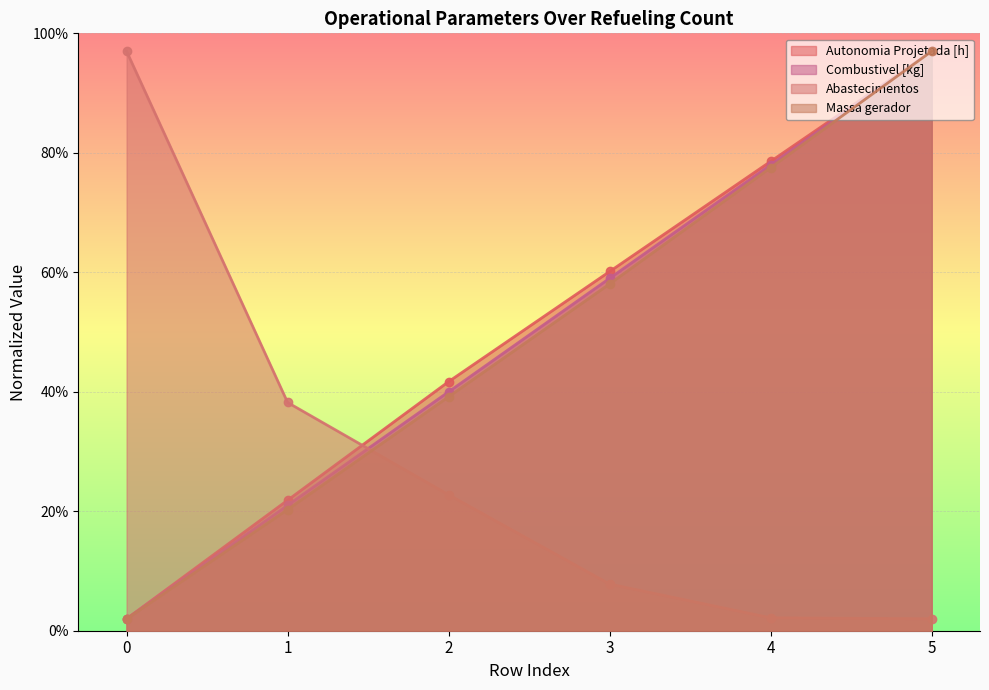

True or false: Massa gerador has more than 1 points higher than both neighbors.

False